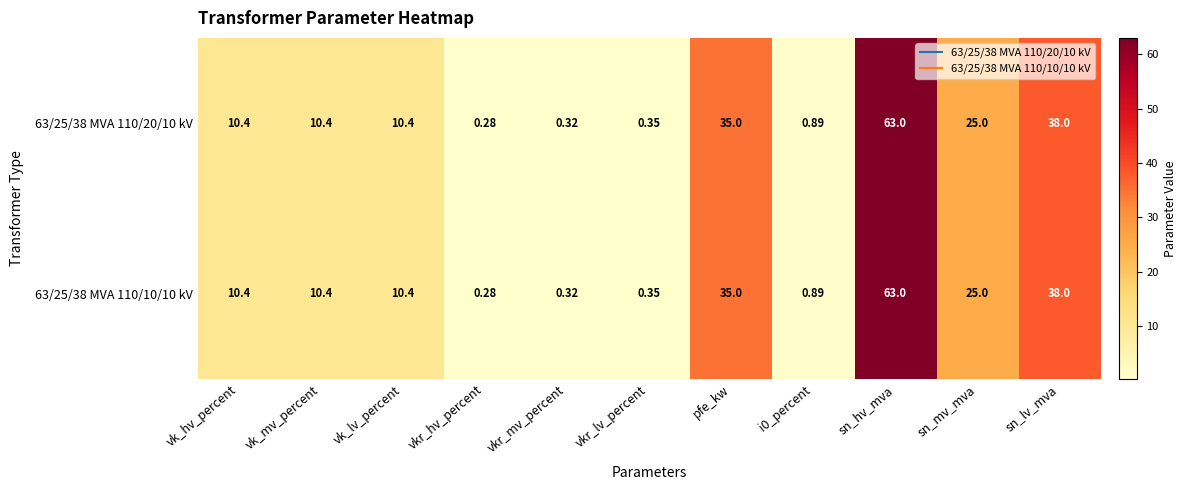

What is the total value across all series at vkr_lv_percent?

0.7